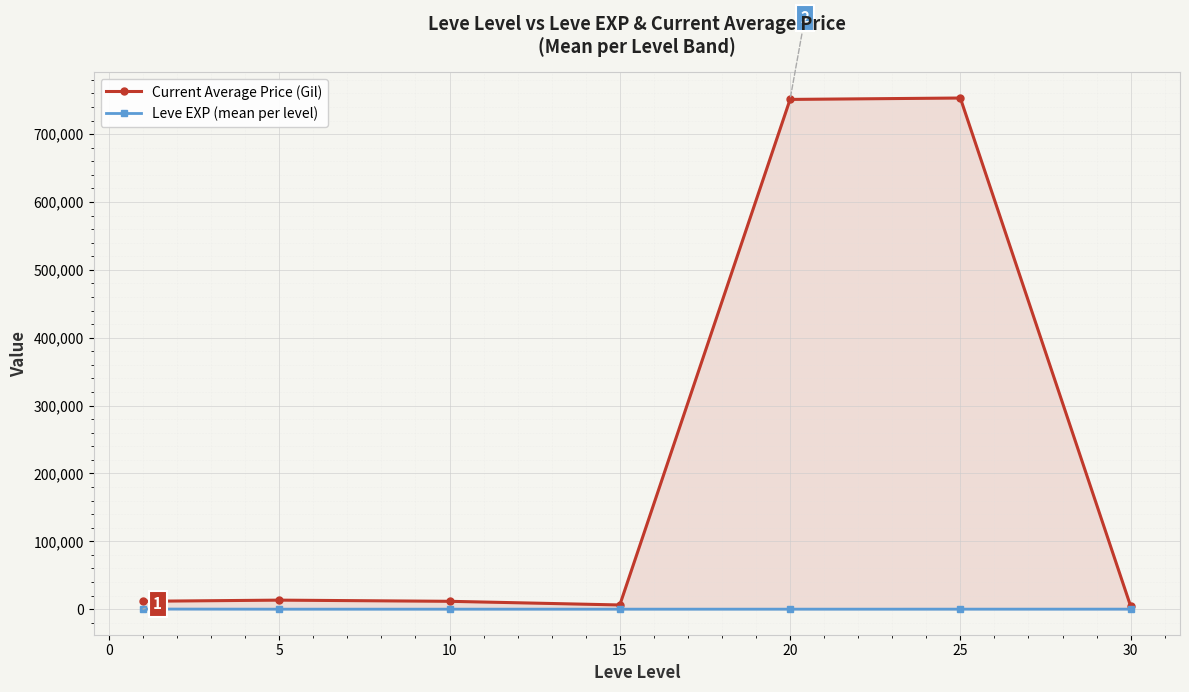

List the series in order of their peak value, lowest first.

Leve EXP (mean per level), Current Average Price (Gil)